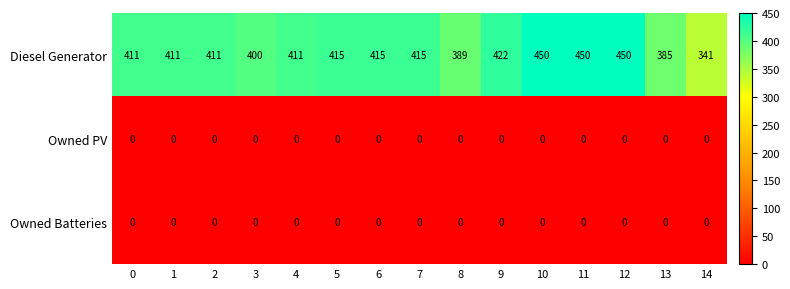

What is the average value of the Diesel Generator series?

412